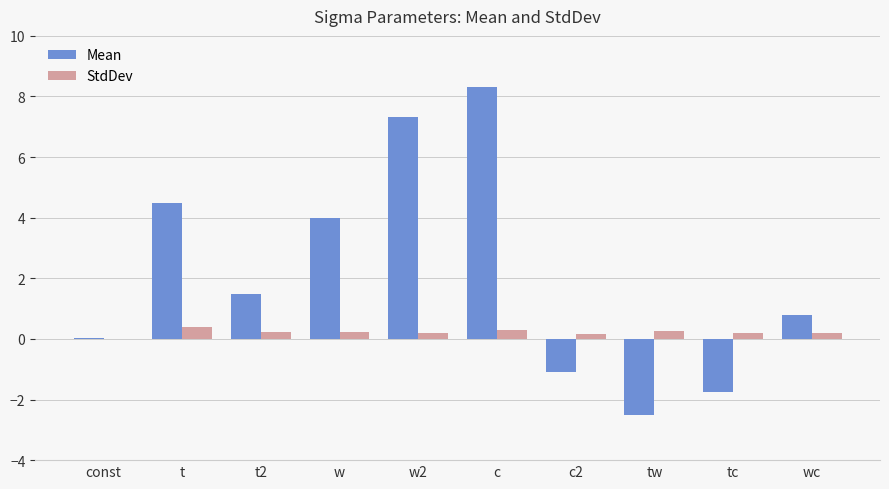

At which category does the chart reach its peak across all series?

c